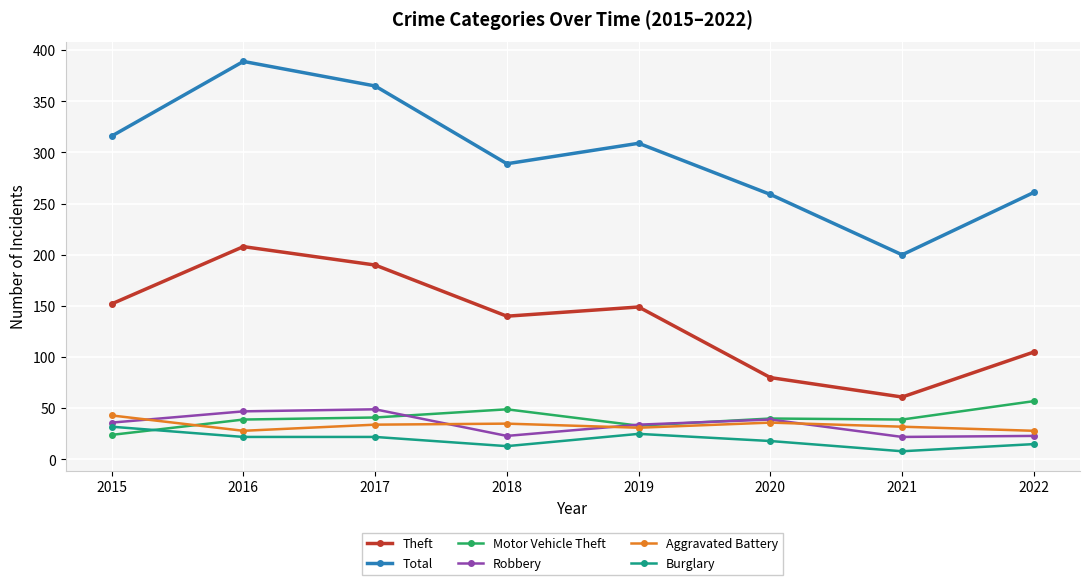

What is the sum of all Total values?

2388